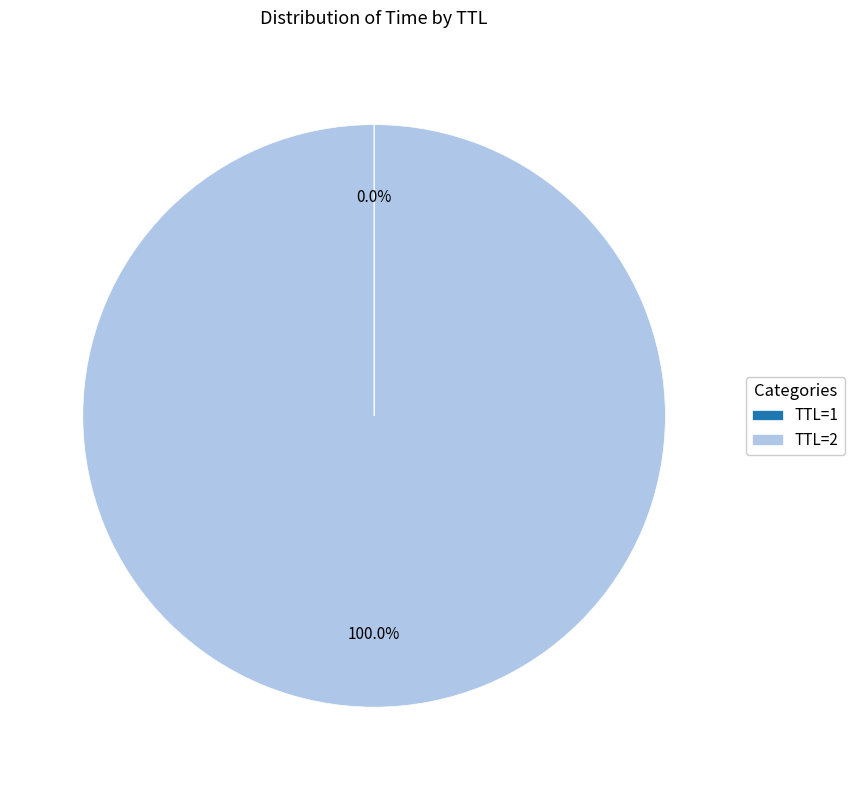

Is there a majority slice in this chart?

Yes